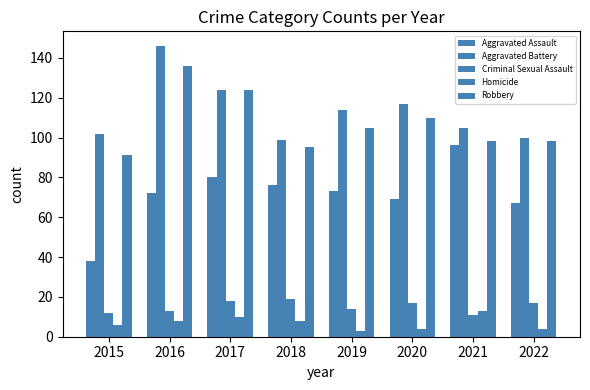

Does the chart contain stacked bars?

No